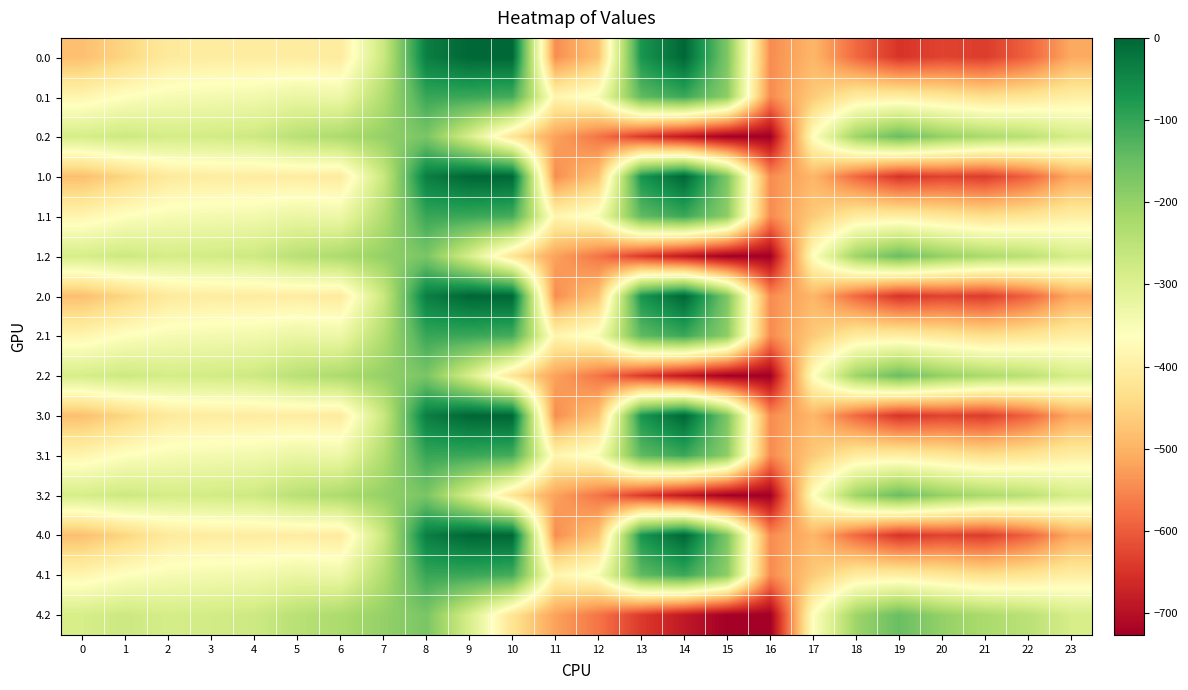

At which category is the sum across all series the highest?

8